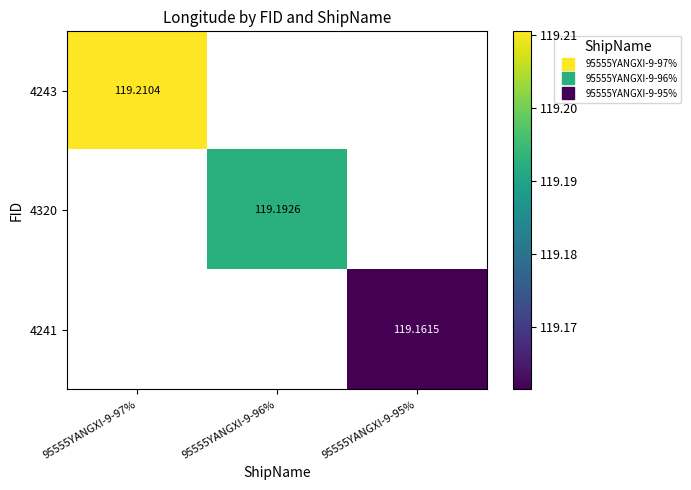

At how many categories does at least one series exceed 119?

3